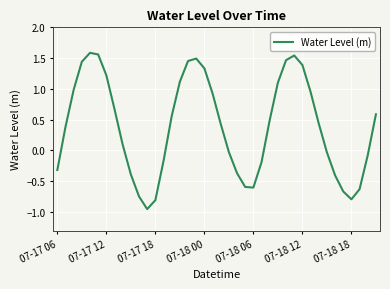

What is the difference between the maximum and minimum values?

2.5